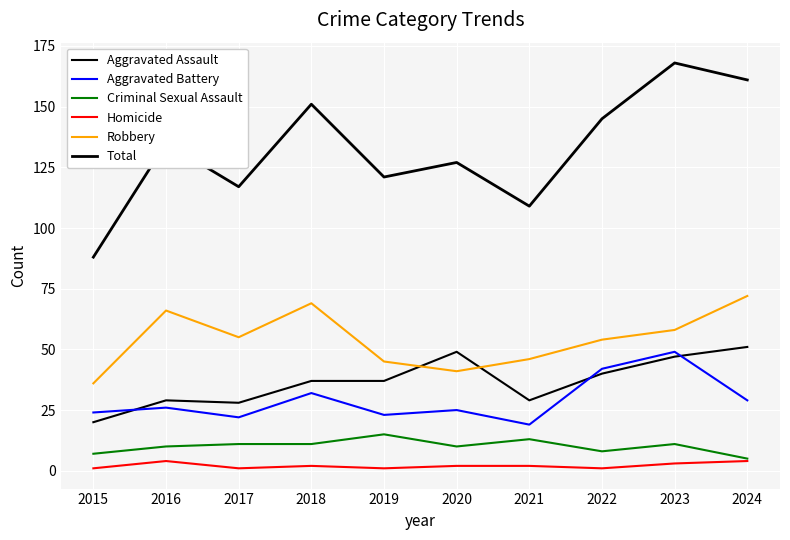

True or false: Aggravated Battery and Robbery intersect in this chart.

False